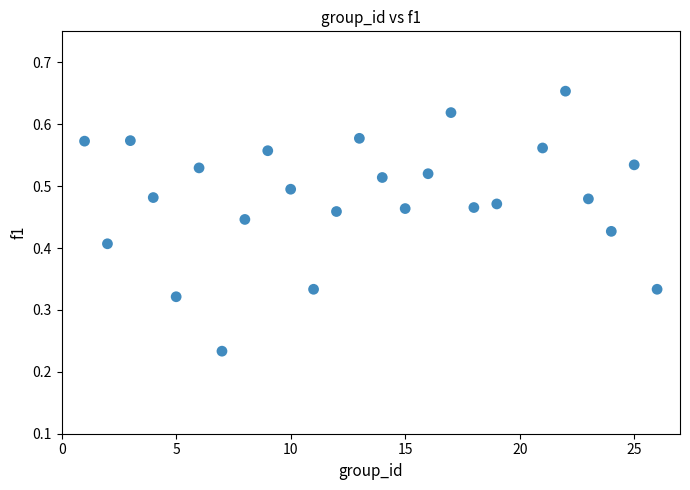

What is the range of X values (max minus min)?

25.0